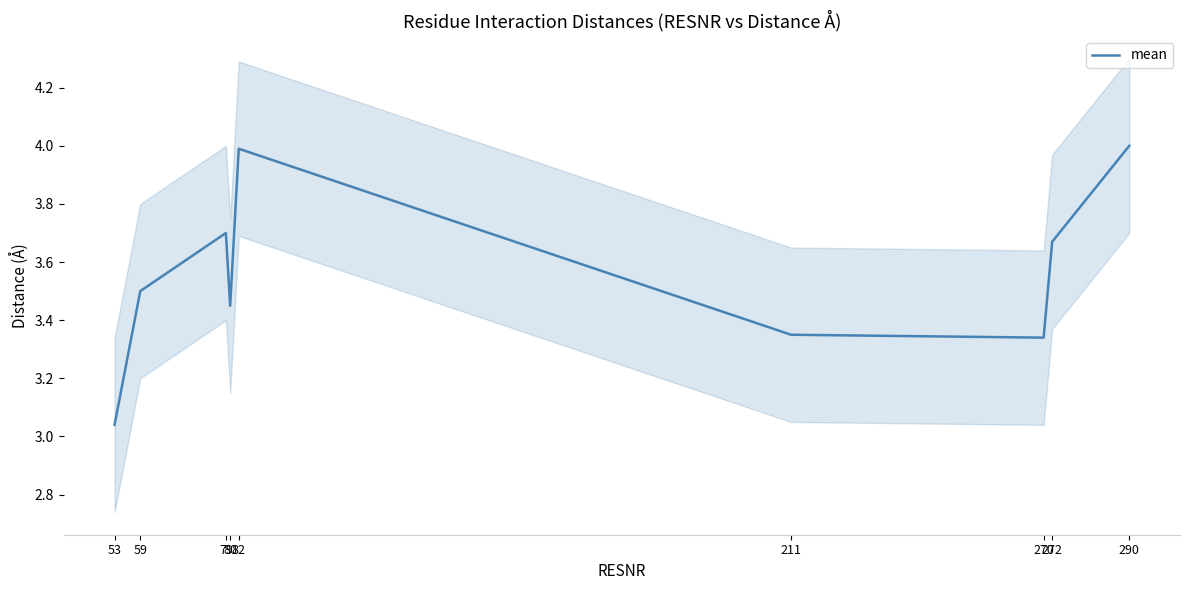

True or false: the data shows 3.5 at 80.

True